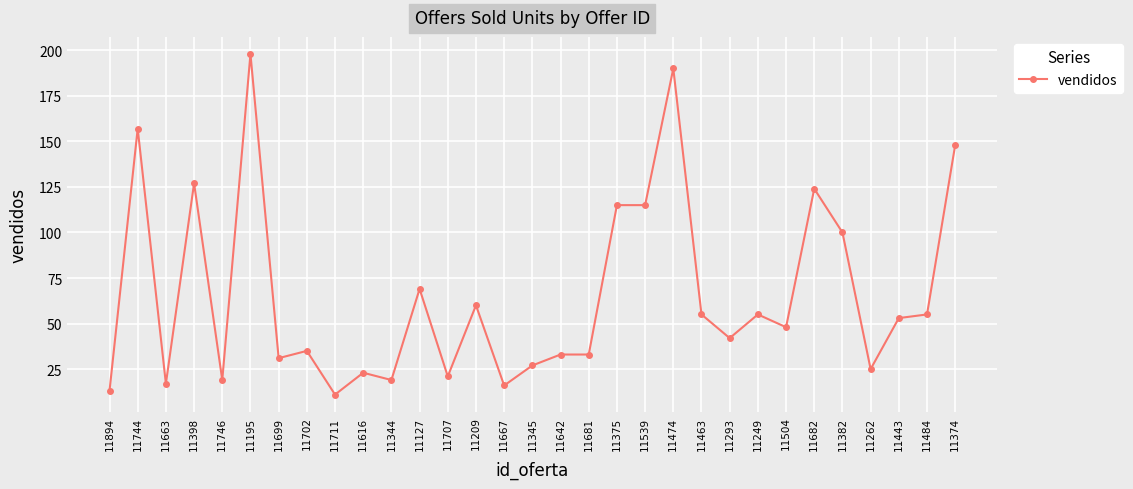

Reading right to left, list all the values displayed in this chart.

11374=148	11484=55	11443=53	11262=25	11382=100	11682=124	11504=48	11249=55	11293=42	11463=55	11474=190	11539=115	11375=115	11681=33	11642=33	11345=27	11667=16	11209=60	11707=21	11127=69	11344=19	11616=23	11711=11	11702=35	11699=31	11195=198	11746=19	11398=127	11663=17	11744=157	11894=13